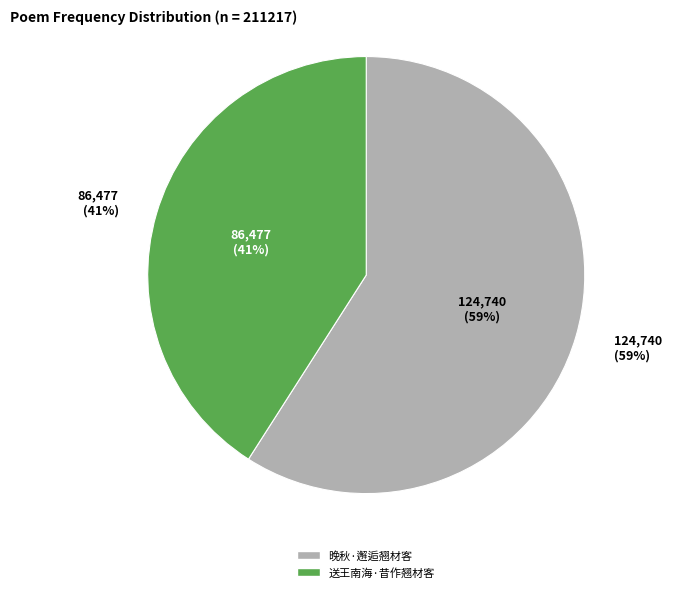

How many segments does this pie chart have?

2